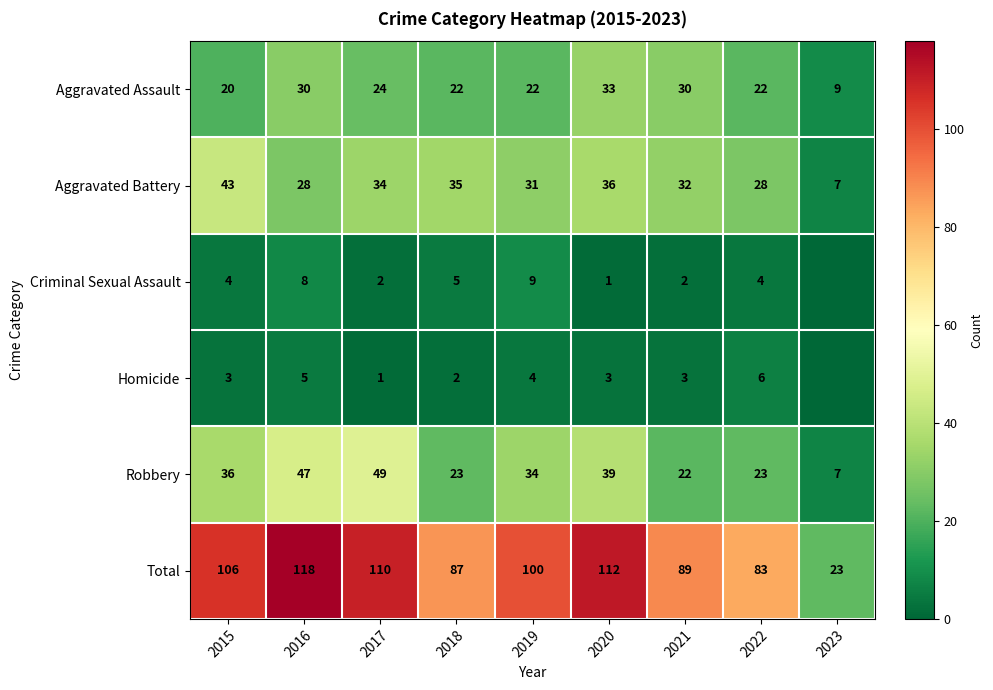

Which series changed the most between 2016 and 2019?

Total